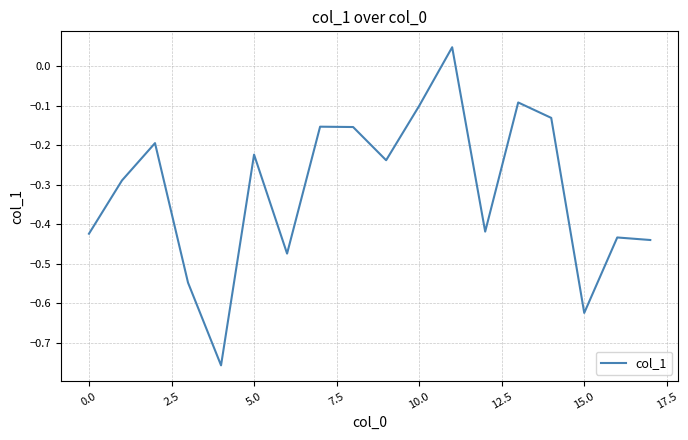

What is the difference between the maximum and minimum values?

0.8